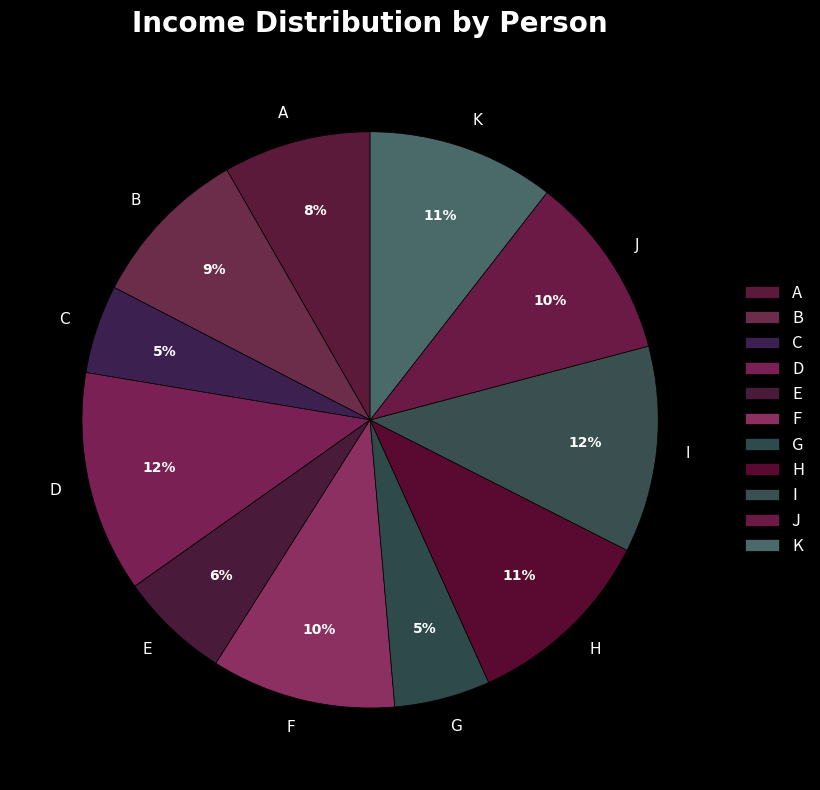

To the nearest percent, what portion does I represent?

12%